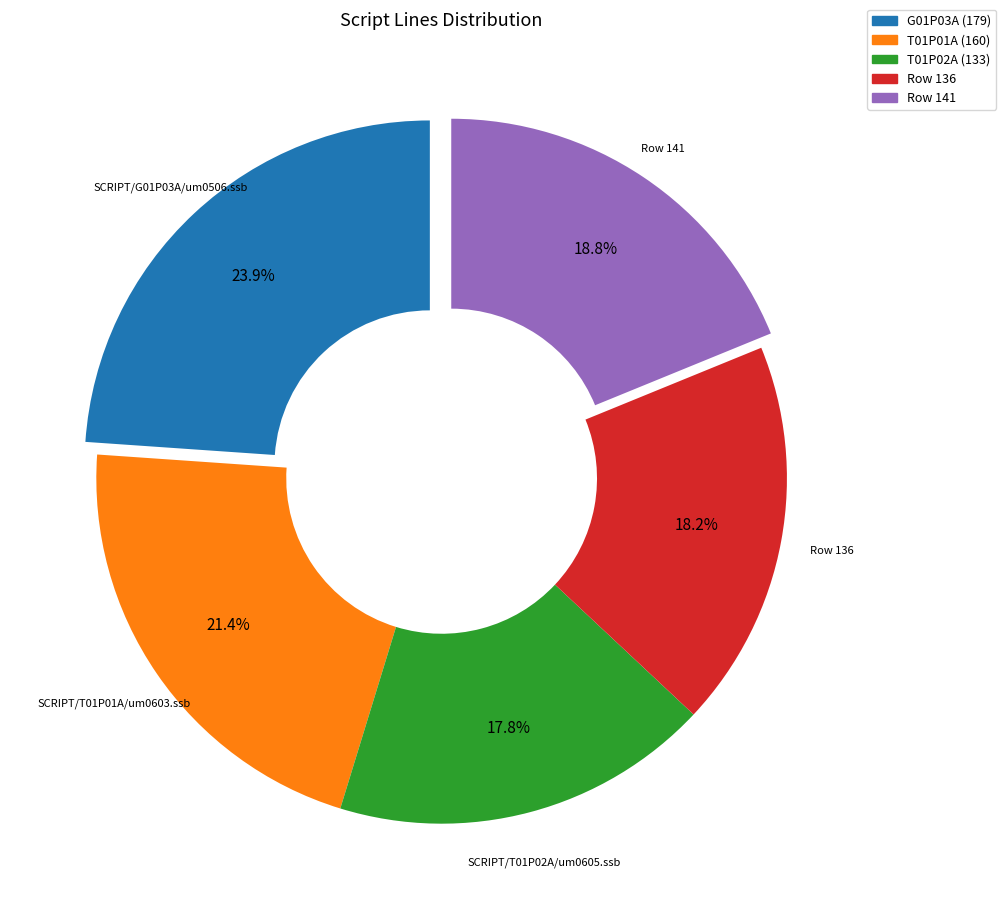

Combined, what portion of the pie is G01P03A (179) and T01P01A (160)?

45.3%